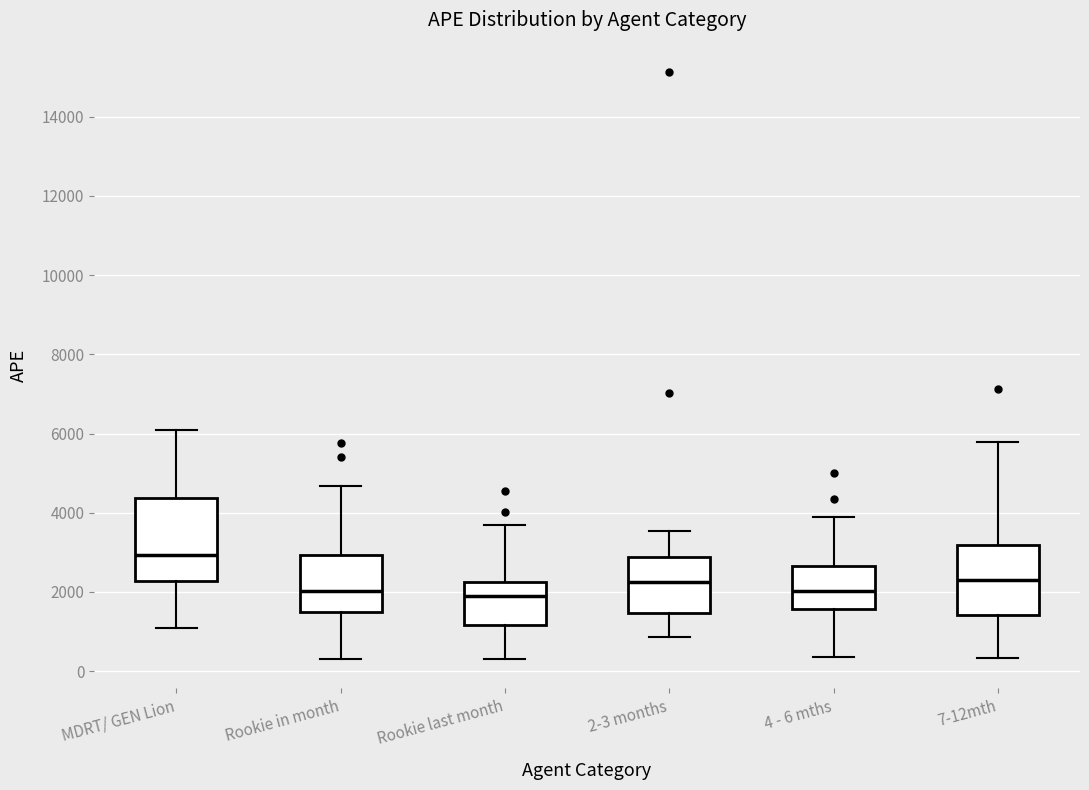

Comparing the boxes themselves (not the whiskers), which one is the tallest?

MDRT/ GEN Lion